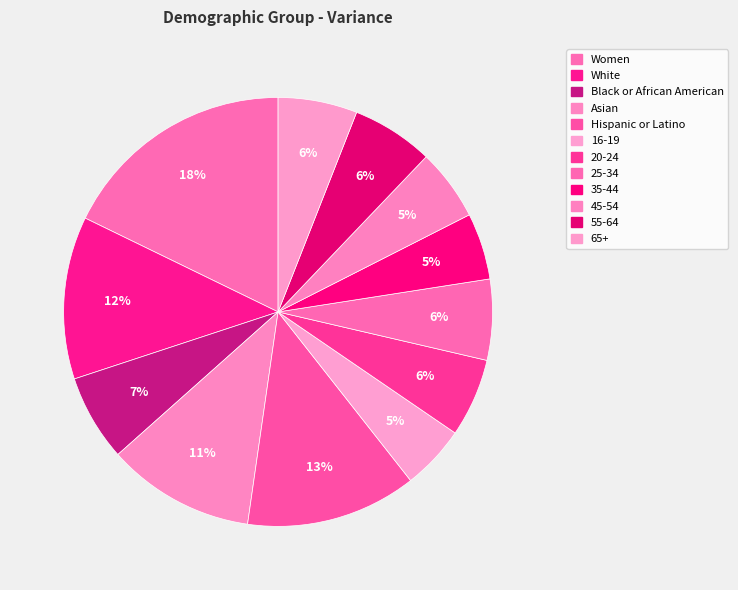

How many segments does this pie chart have?

12